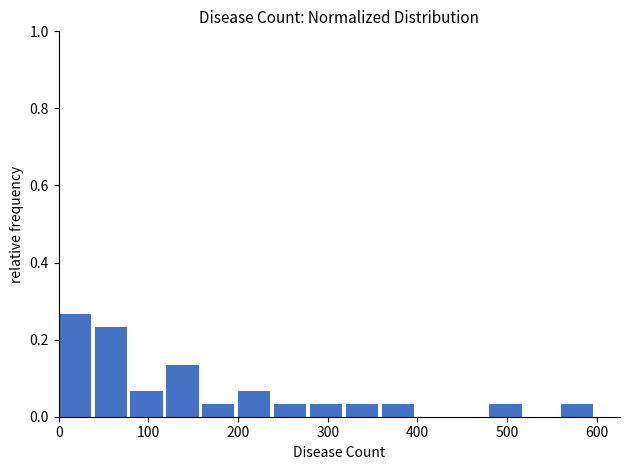

How tall is the bar that spans 240 to 280 on the x-axis? The values are not printed on the chart, so give them approximately, as read against the axis.

0.04